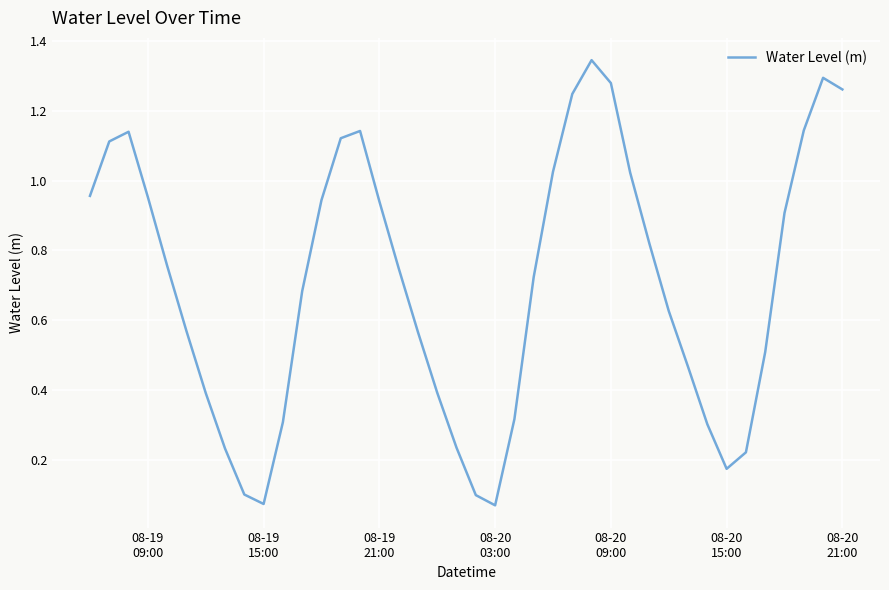

True or false: there are more than 2 points higher than both neighbors.

True